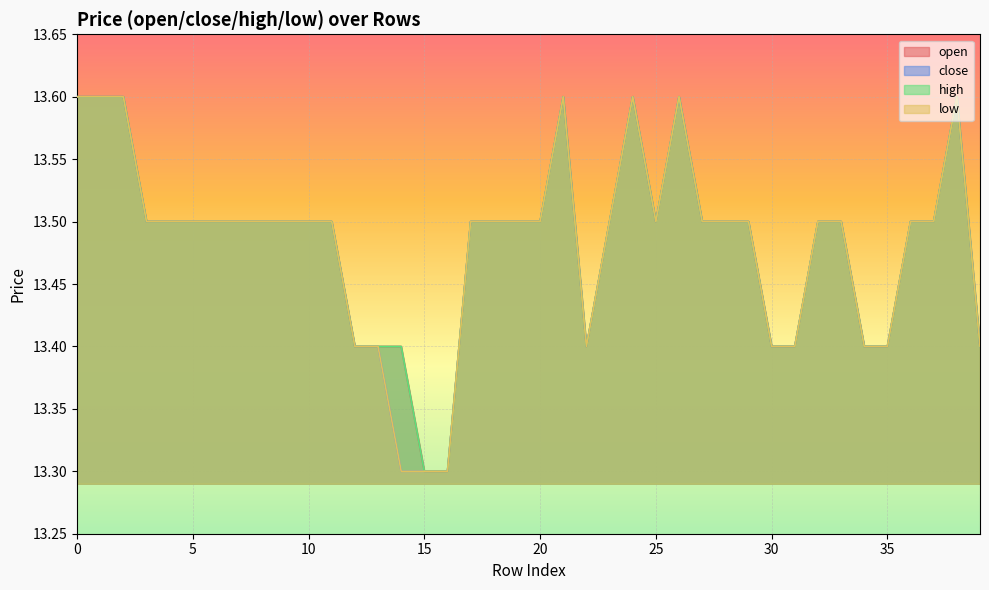

True or false: open and close intersect in this chart.

False